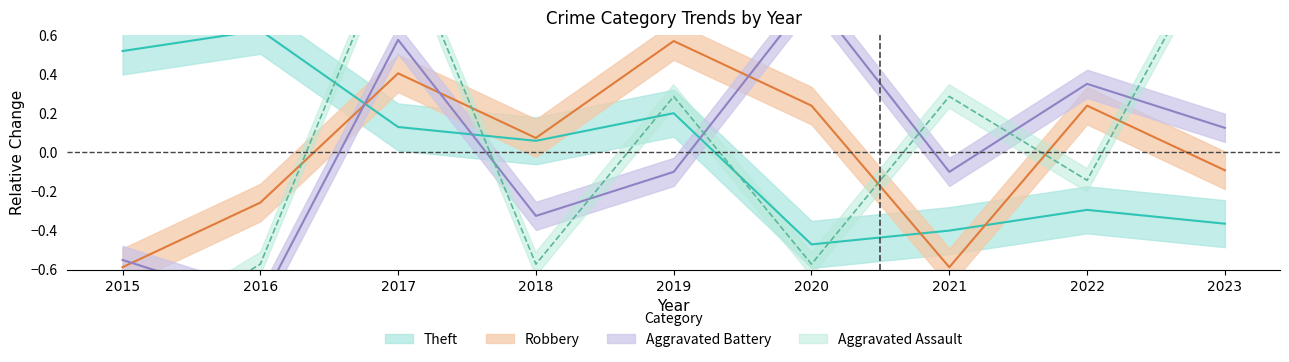

At which category does Theft reach its first local valley?

2018